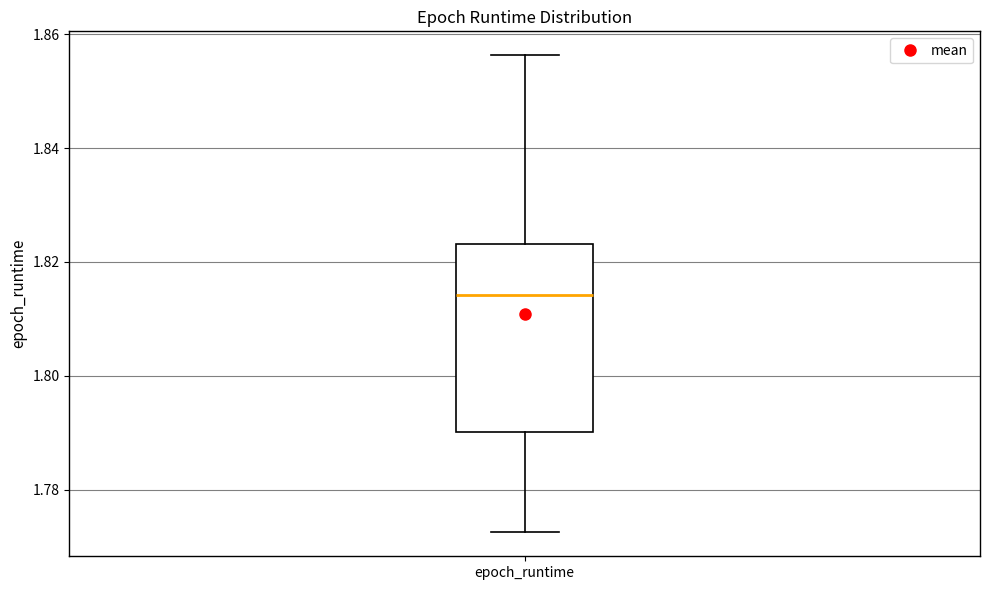

Where does the upper whisker of the box for epoch_runtime end on the y-axis? The values are not printed on the chart, so give them approximately, as read against the axis.

1.856